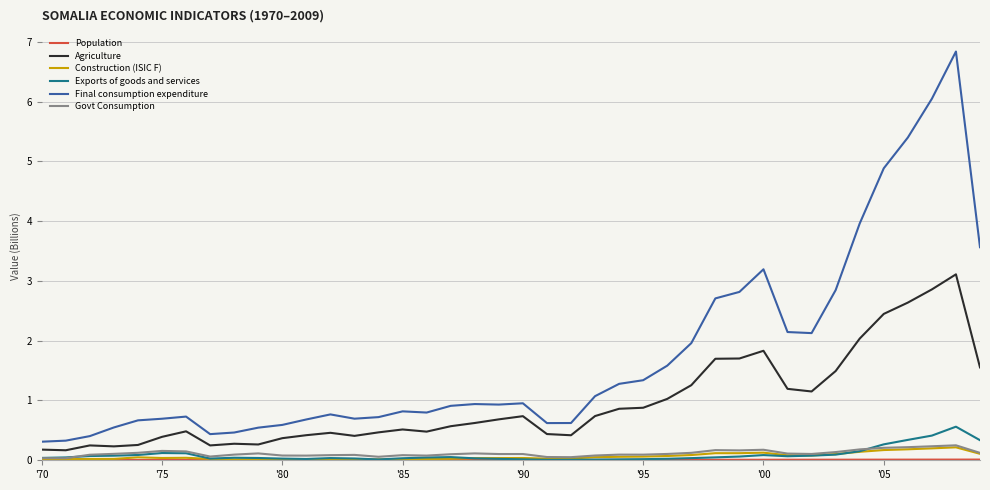

True or false: Govt Consumption and Final consumption expenditure intersect in this chart.

False